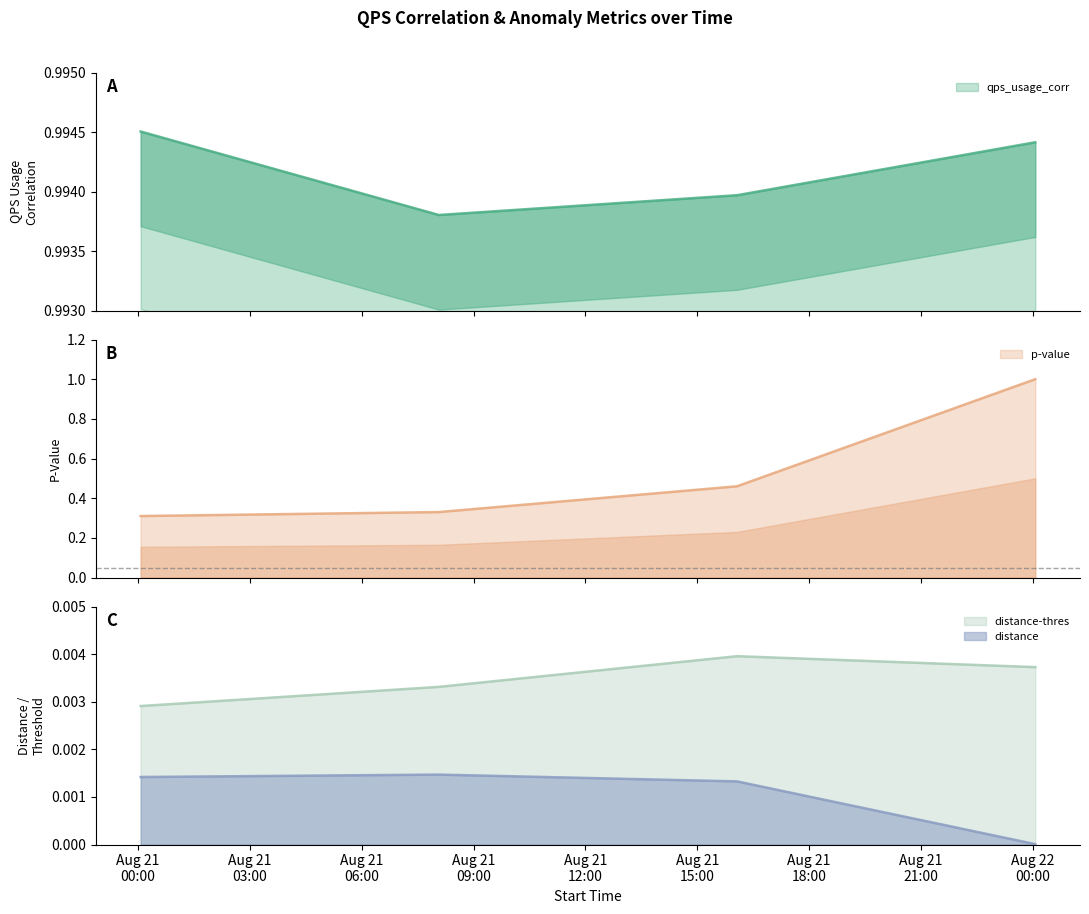

Is the value of distance at 2022-08-22 00:04:00 greater than the value of p-value at 2022-08-22 00:04:00?

No